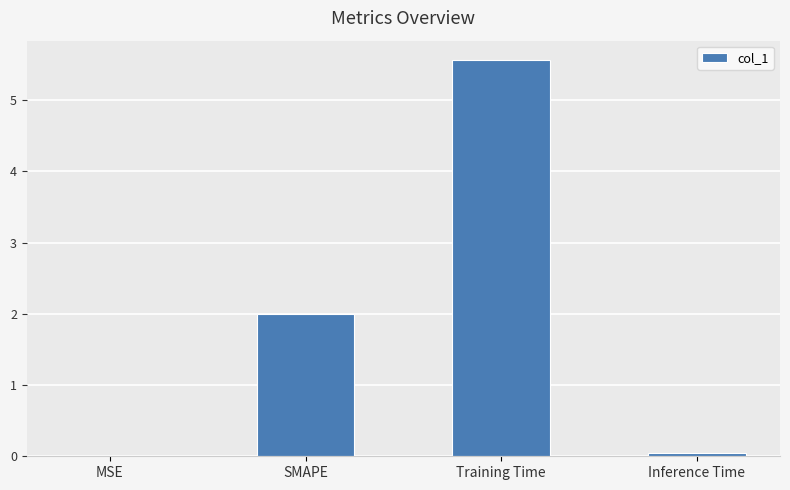

Is it true that the value at SMAPE is 2.0?

True